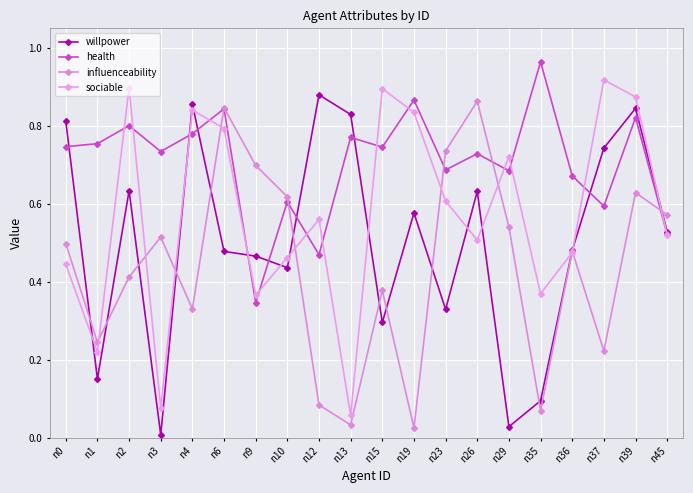

How many data points does each series have?

20